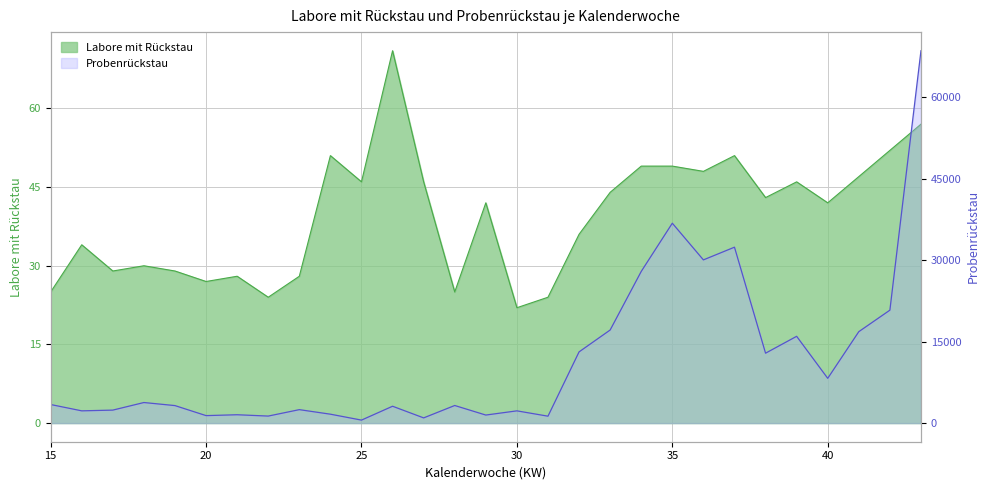

How many distinct data groups are displayed?

2